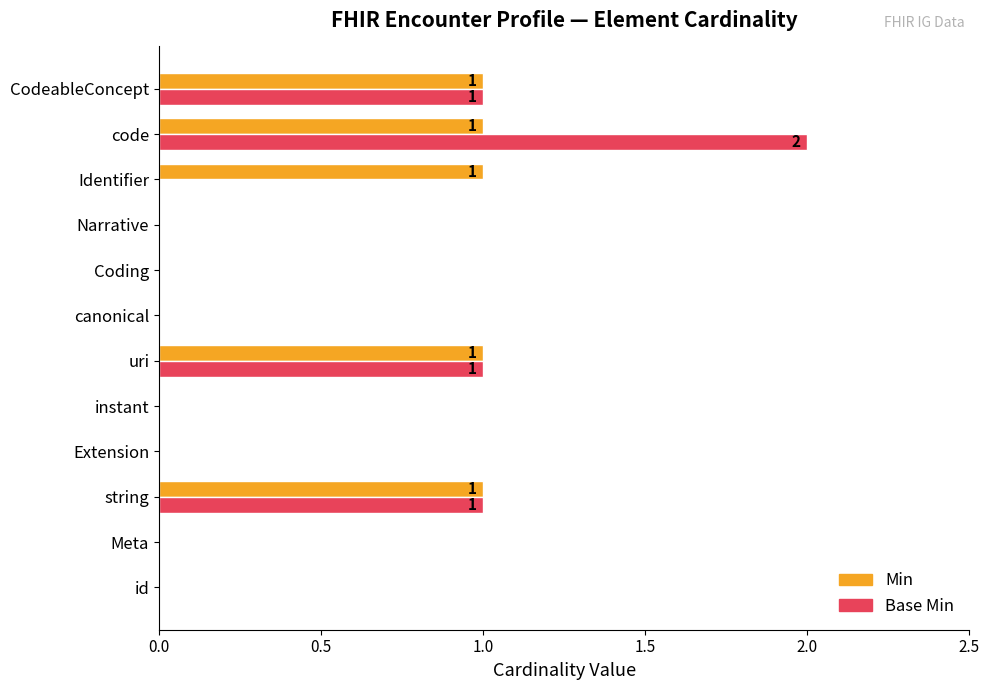

True or false: Min has a value of 0 at Coding.

True